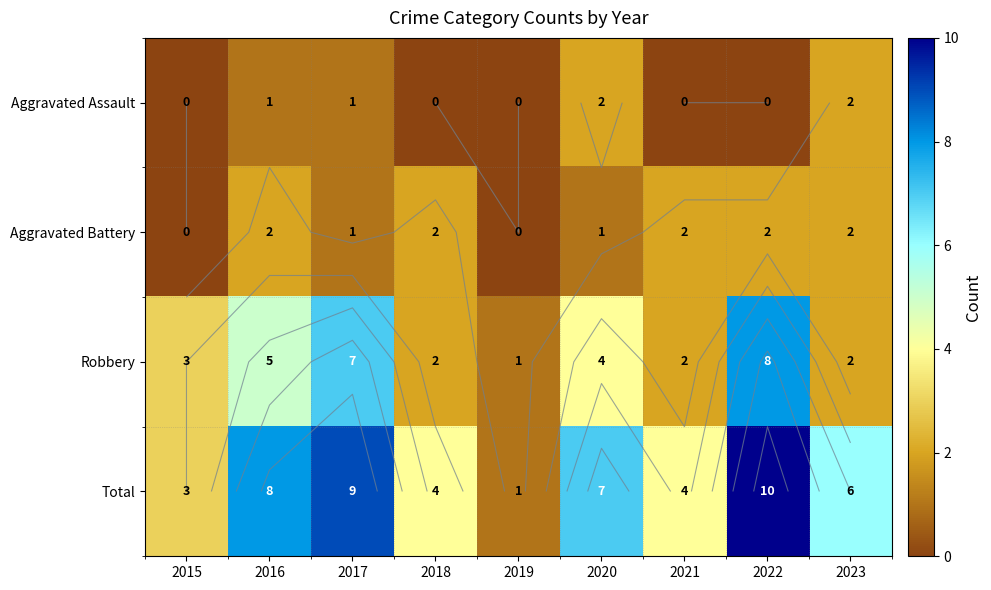

Where does the Total series first go above 6?

2016